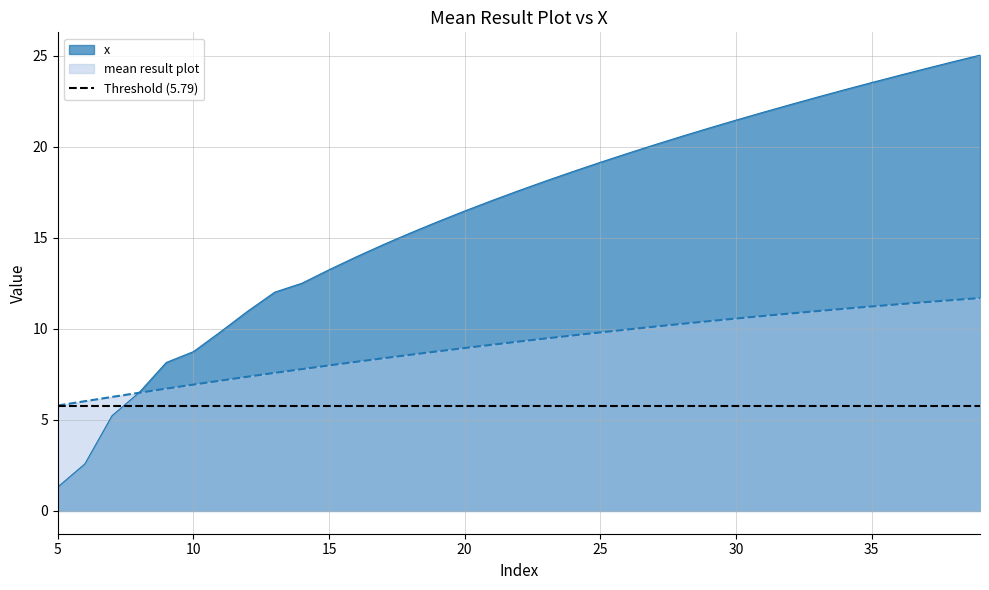

How many series are shown in this chart?

2